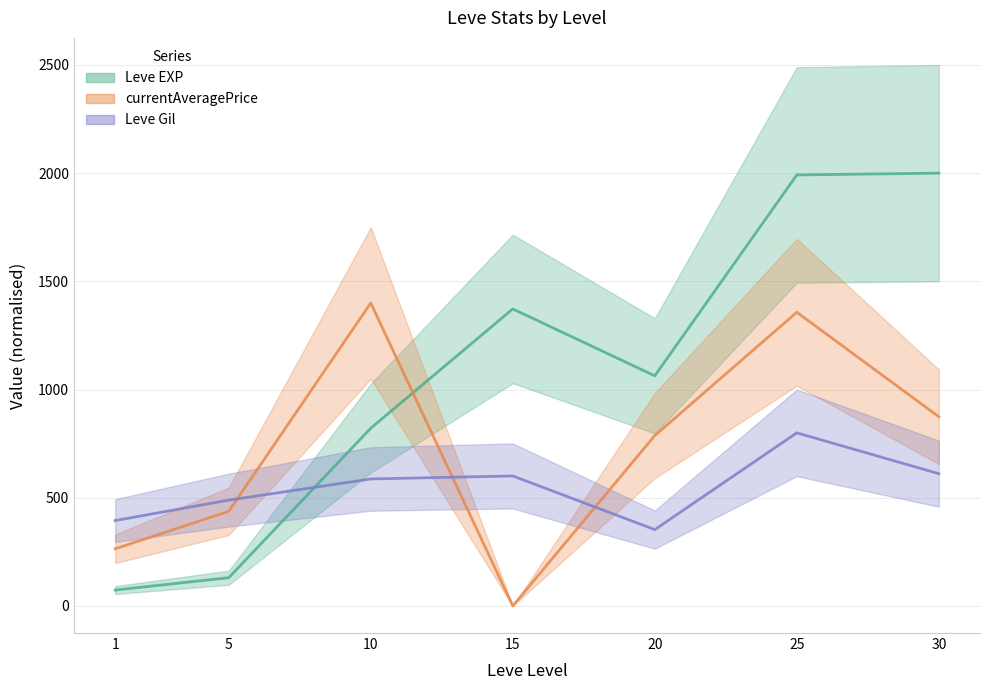

What is the maximum value shown in the chart?

2000.0